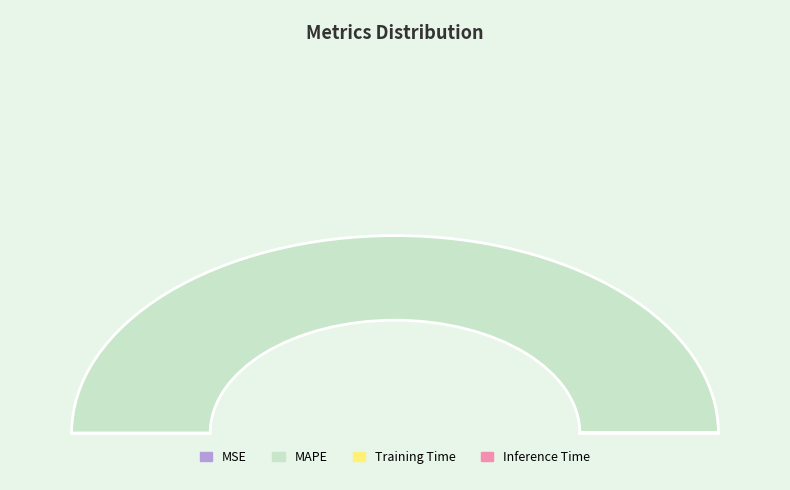

To the nearest percent, what is the combined percentage of Training Time and MAPE?

100%